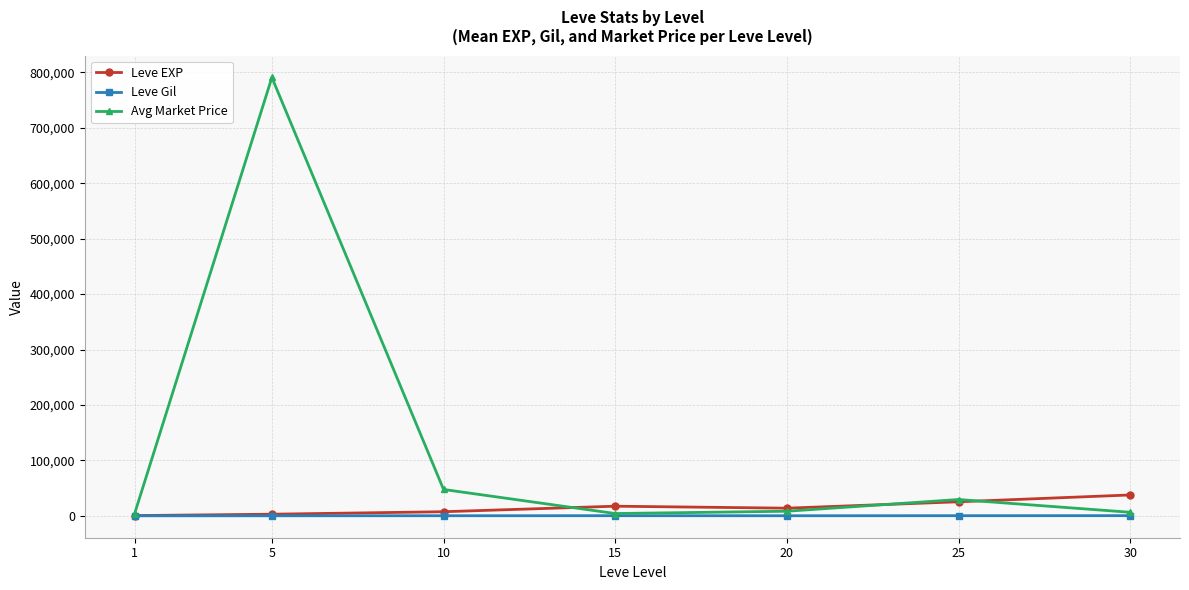

At which category does Avg Market Price reach its first local peak?

5